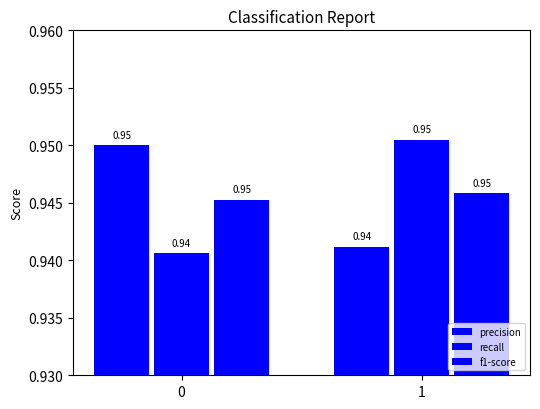

Are the bars grouped side by side (vs. stacked)?

Yes